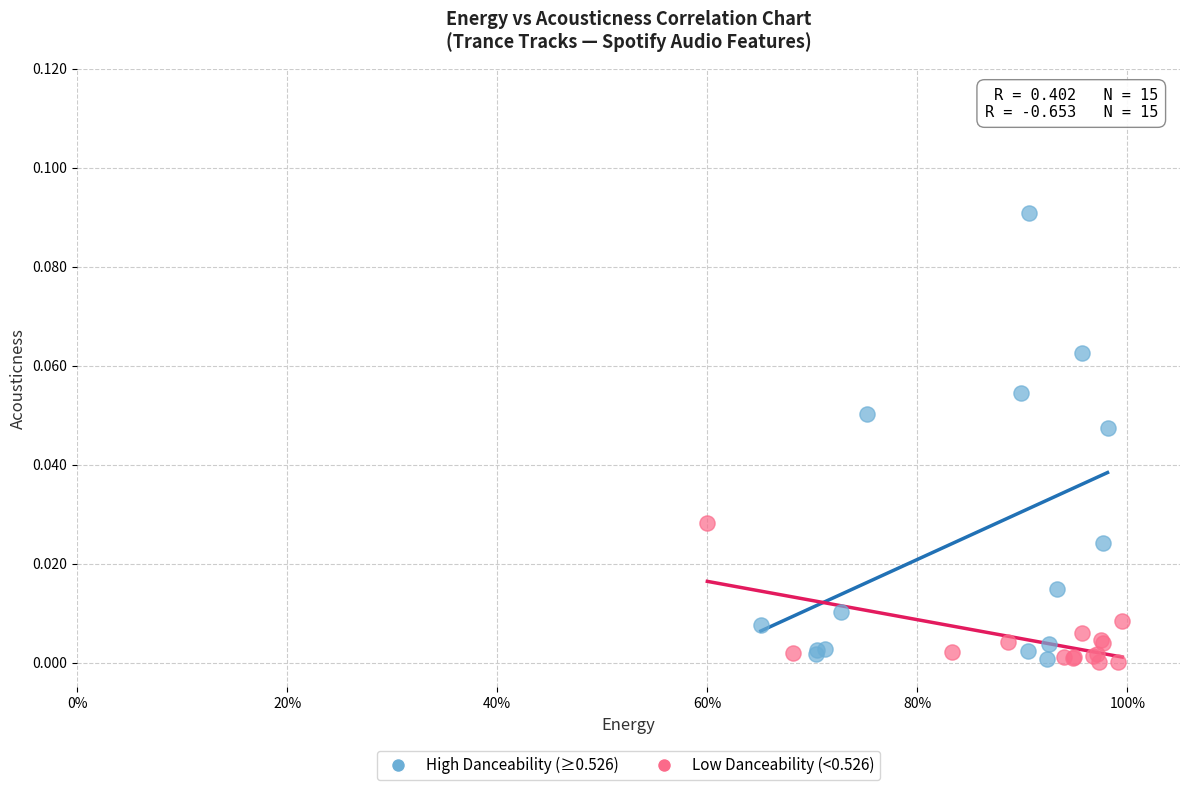

Which series has the widest spread of Y values?

High Danceability (≥0.526)